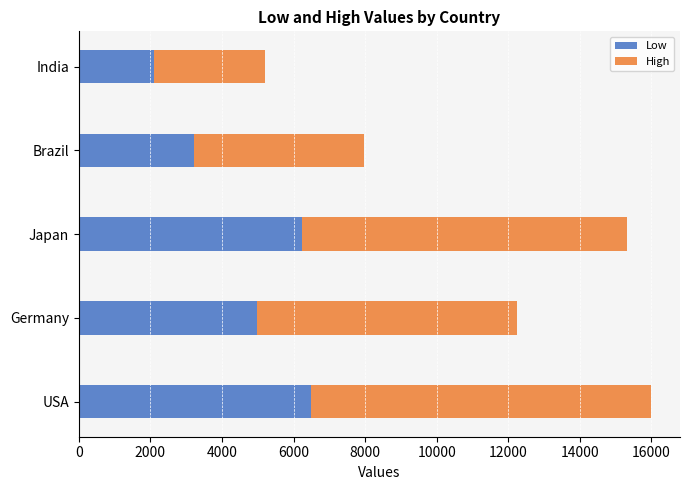

What value does the Low series have at Japan?

6230